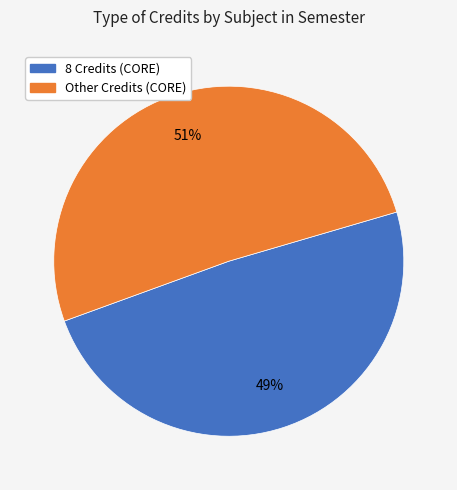

To the nearest percent, what is the difference between the largest and smallest slice percentages?

2%